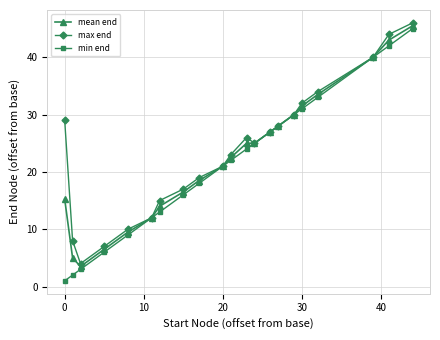

True or false: min end has more than 0 points higher than both neighbors.

False